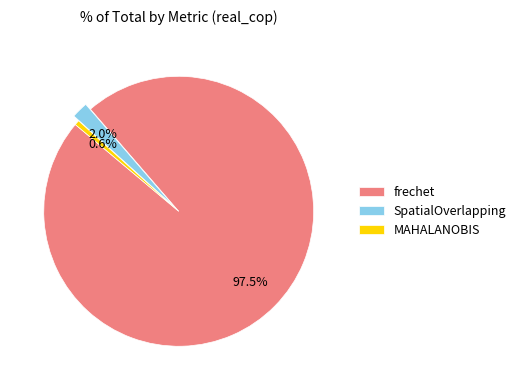

How many segments does this pie chart have?

3